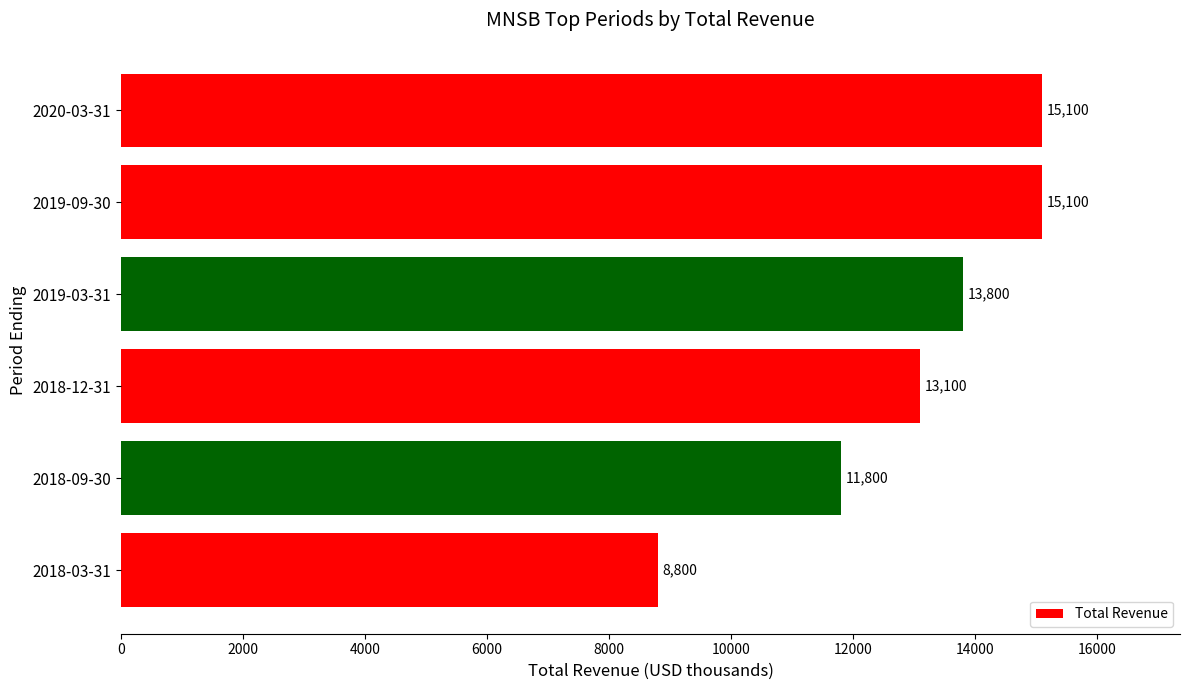

Where is the data nearest to the value 11950?

2018-09-30